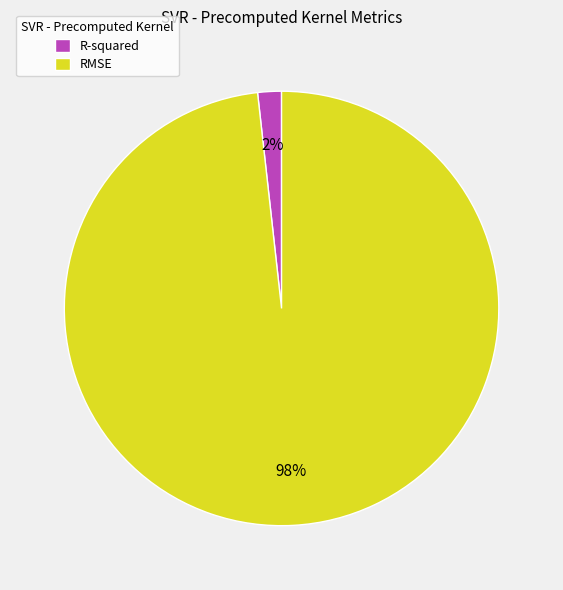

To the nearest percent, what portion does RMSE represent?

98%